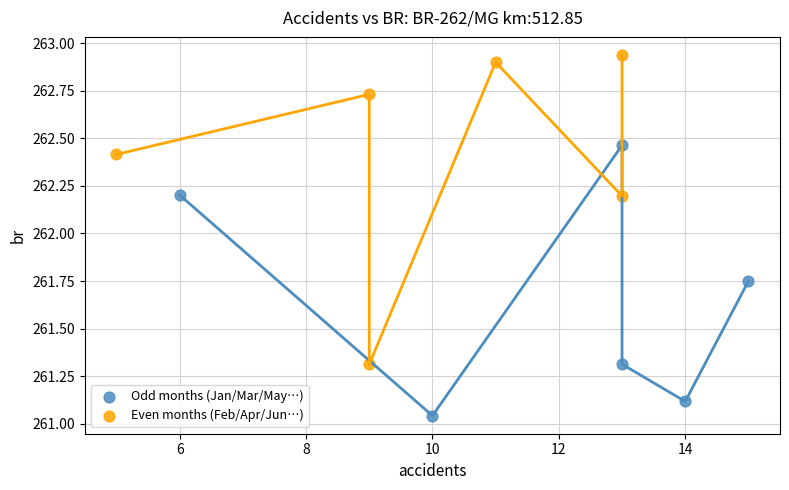

Which series contains the lowest Y value?

Odd months (Jan/Mar/May…)